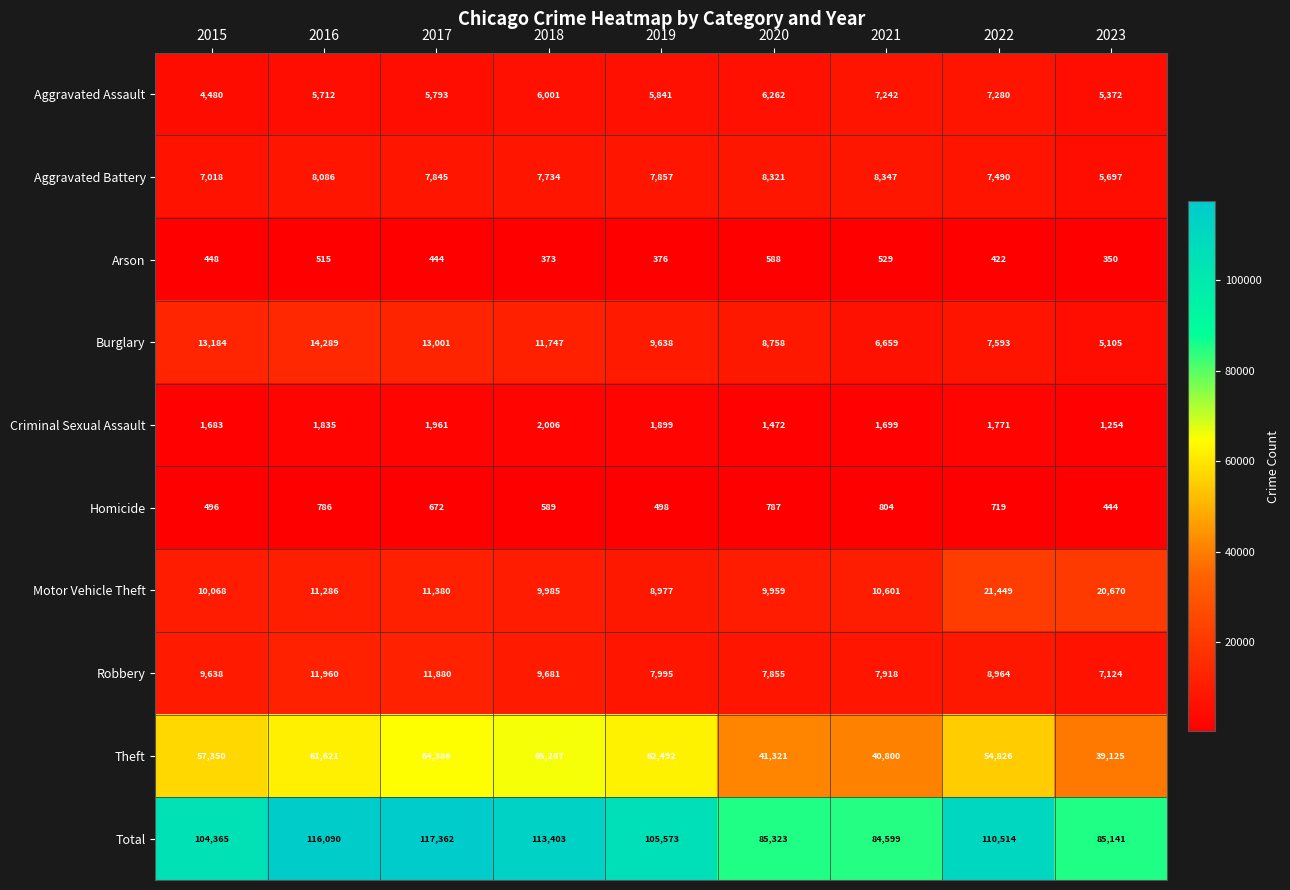

The value of Aggravated Battery at 2021 is 4207. True or false?

False